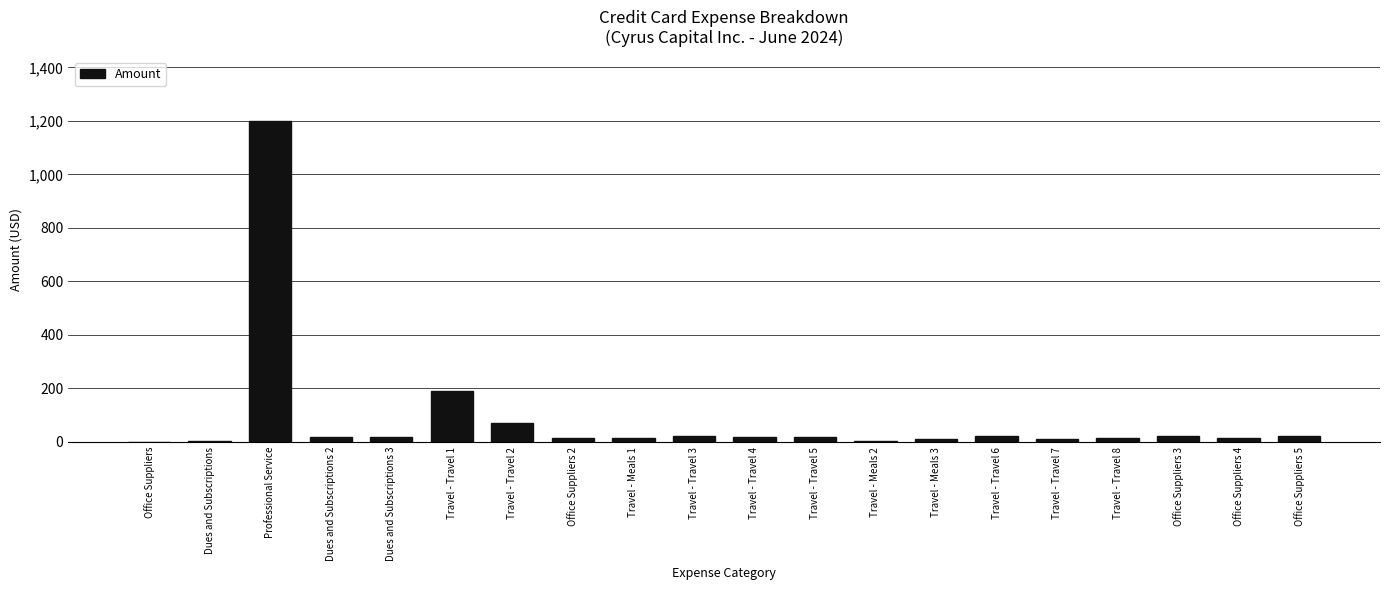

What is the sum of all values?

1721.9